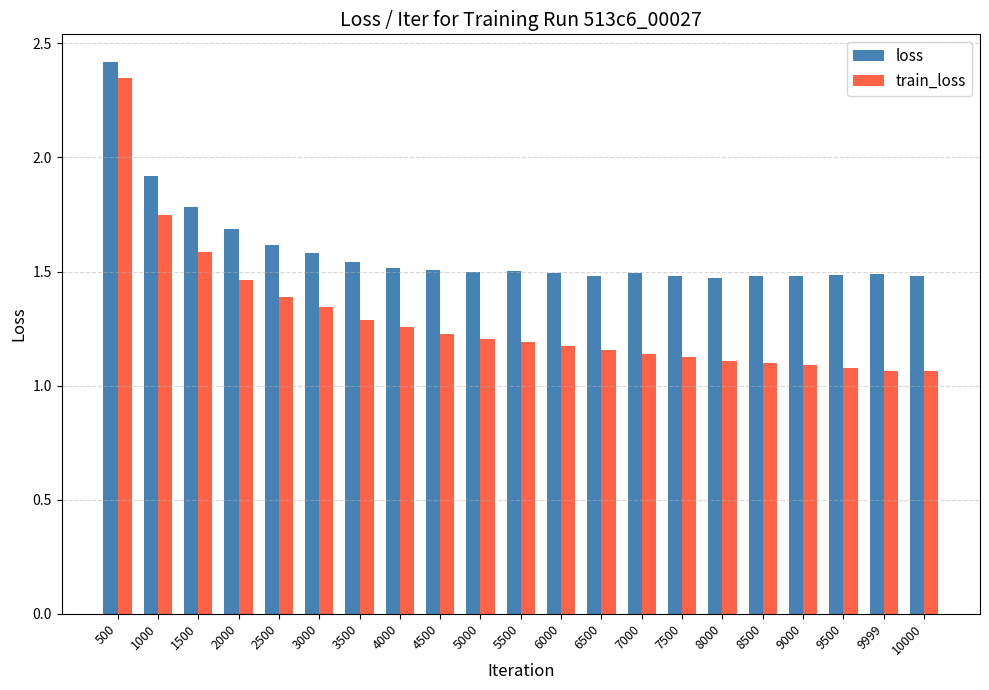

What are all the series names shown in the legend?

loss, train_loss